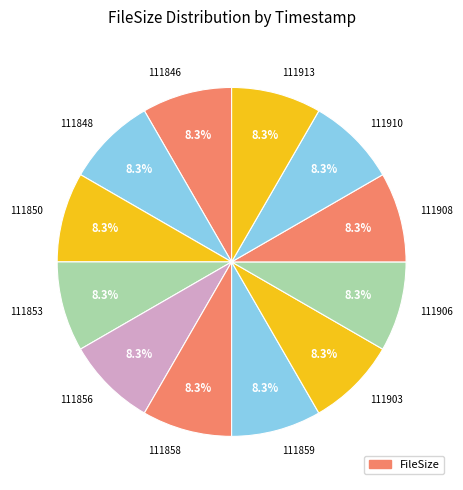

Is the sum of 111856 and 111848 greater than half?

No